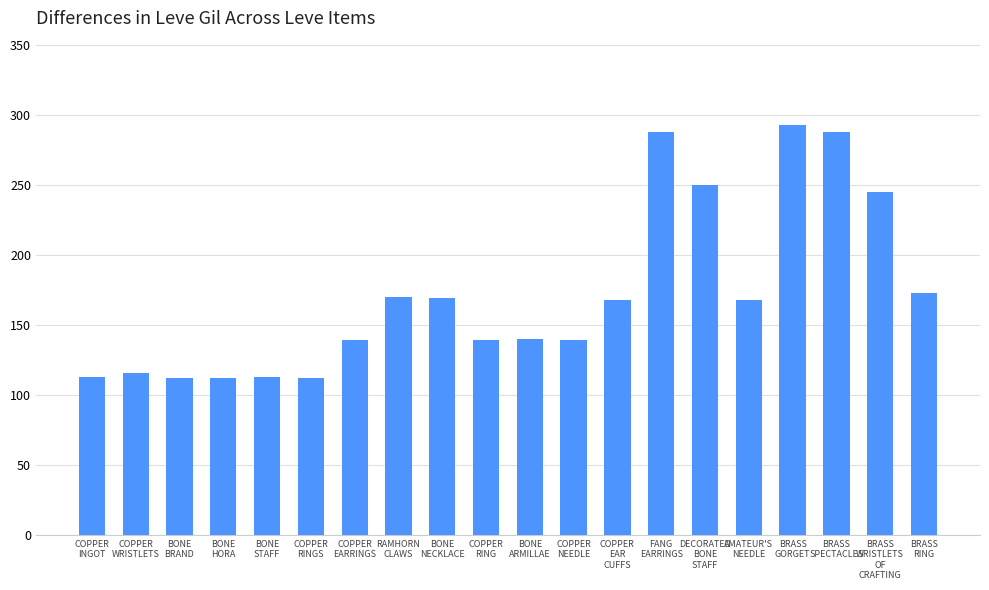

True or false: the data shows 112 at COPPER
RINGS.

True